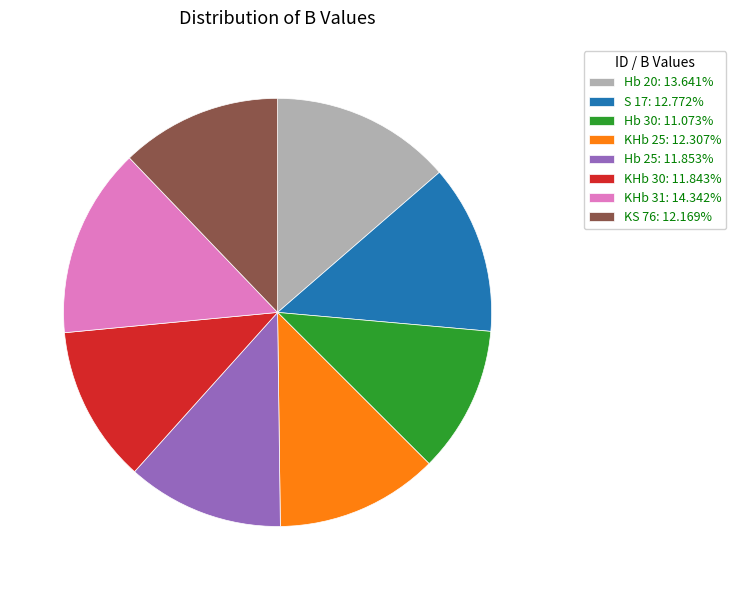

The Hb 20 slice represents 14% of the pie. True or false?

True